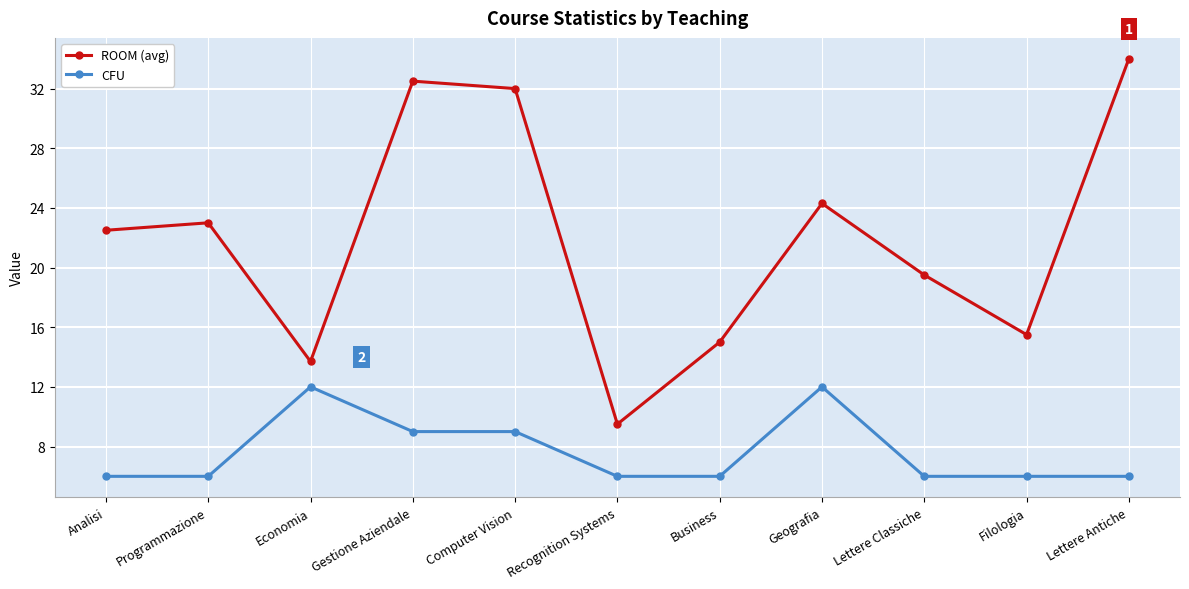

Where is the first local minimum for ROOM (avg)?

Economia